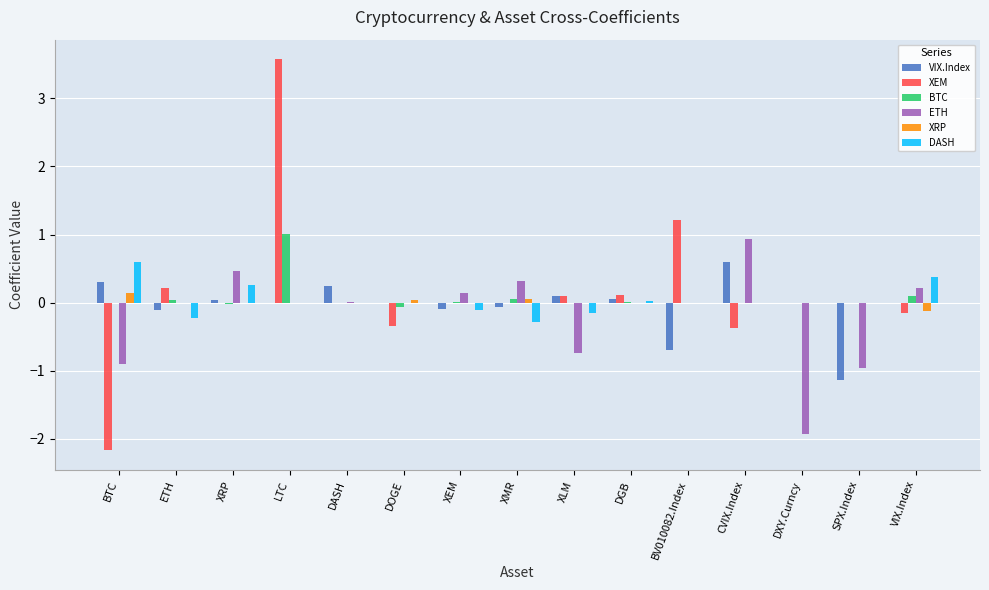

Between LTC and DGB, which series saw the biggest shift?

XEM